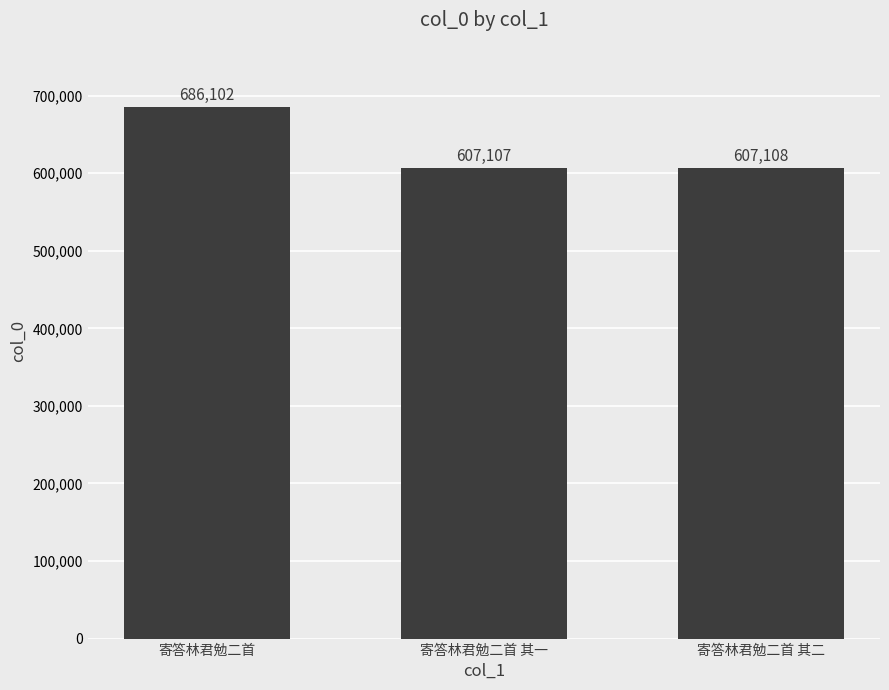

How many bars are there in total?

3